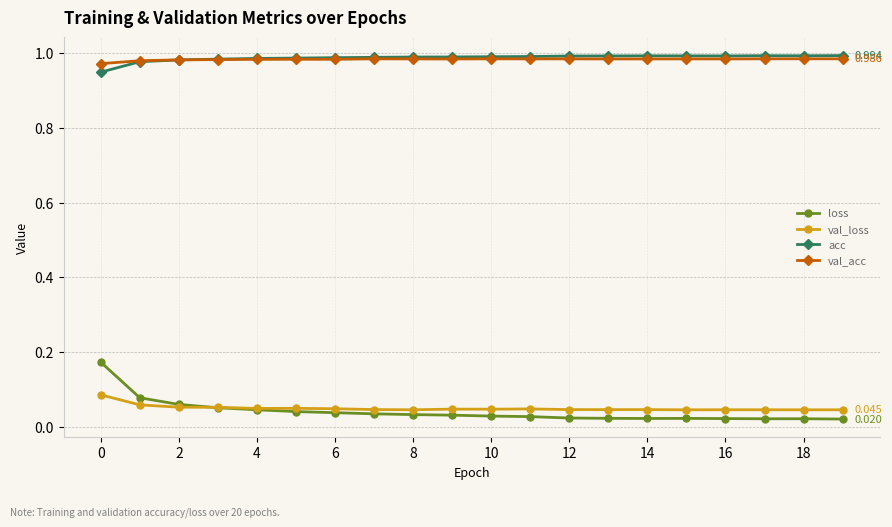

True or false: acc and loss intersect in this chart.

False